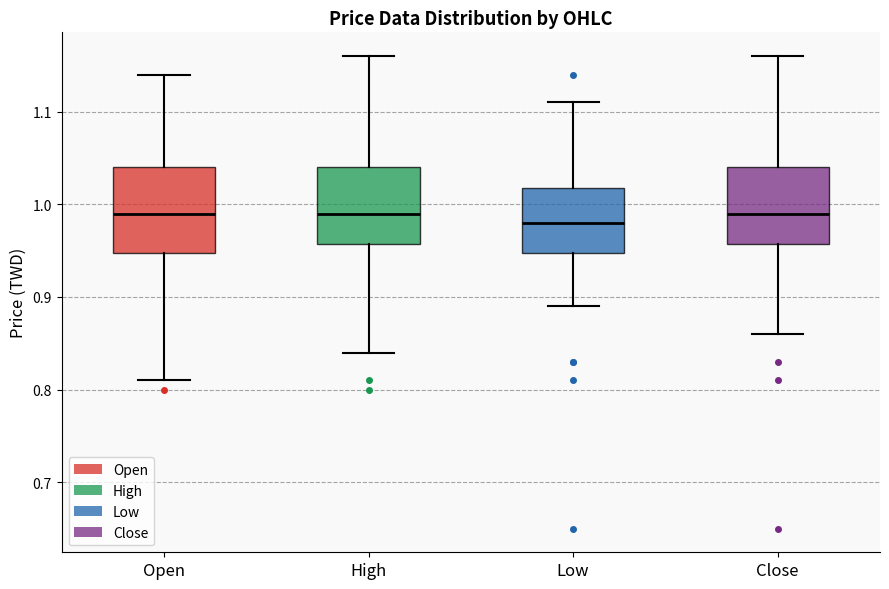

Which box is the tallest, from its lower edge to its upper edge?

Open